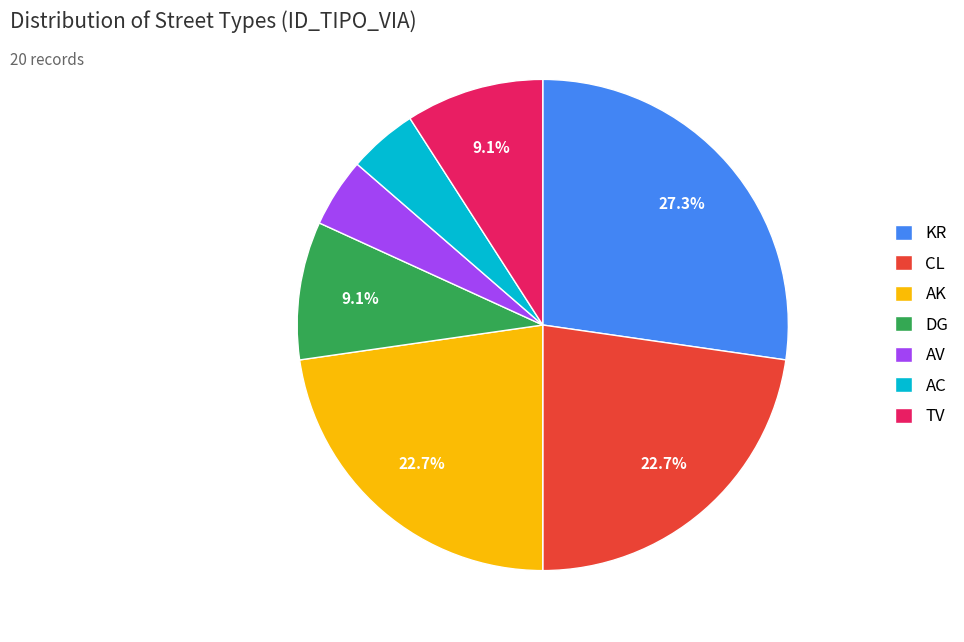

What percentage is the AK slice, to the nearest percent?

23%